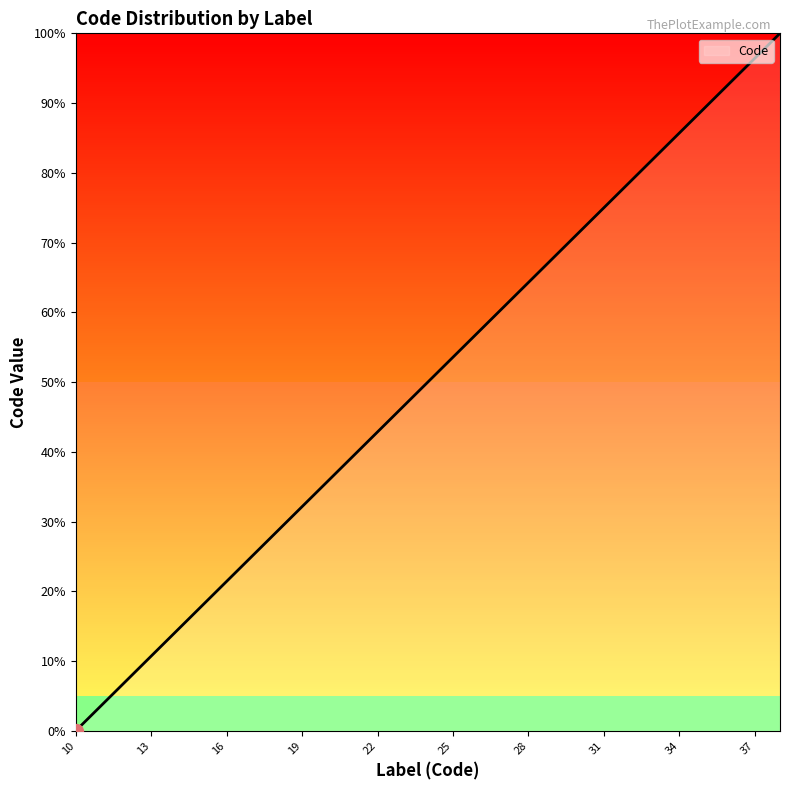

What is the maximum value shown in the chart?

100.0